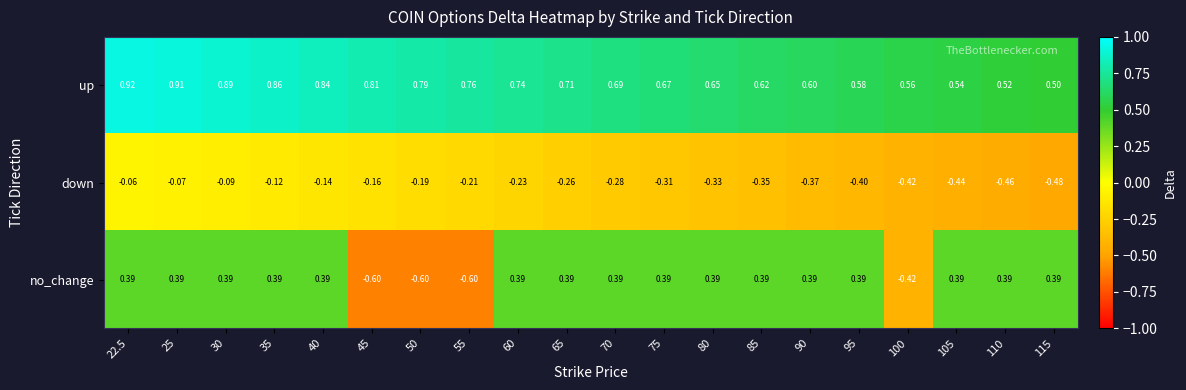

Rank the series by their average value, from lowest to highest.

down, no_change, up